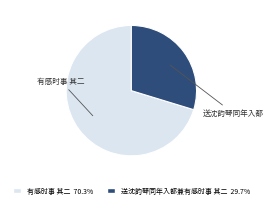

Does 有感时事 其二 account for over 50% of the chart?

Yes